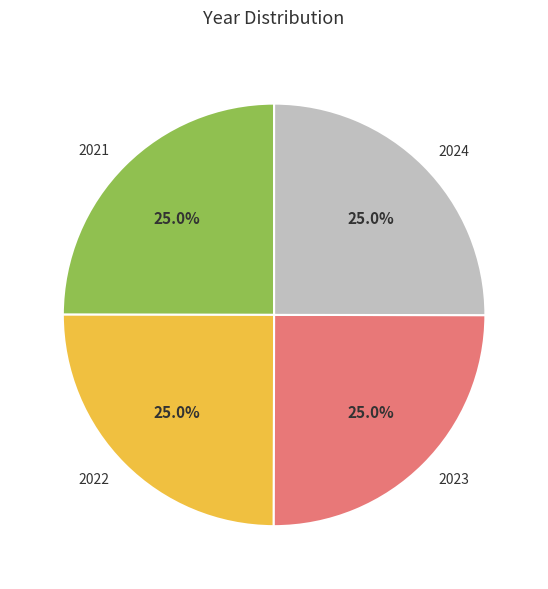

To the nearest percent, what percentage of the pie is 2022?

25%